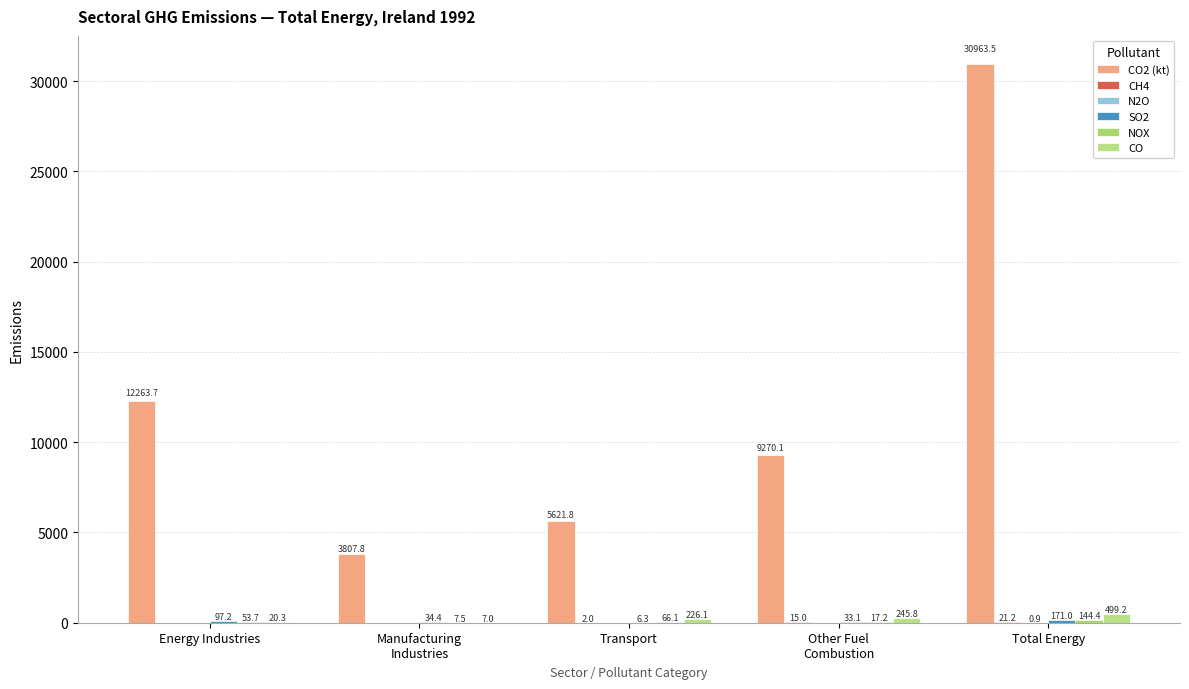

At which category is the sum across all series the highest?

Total Energy